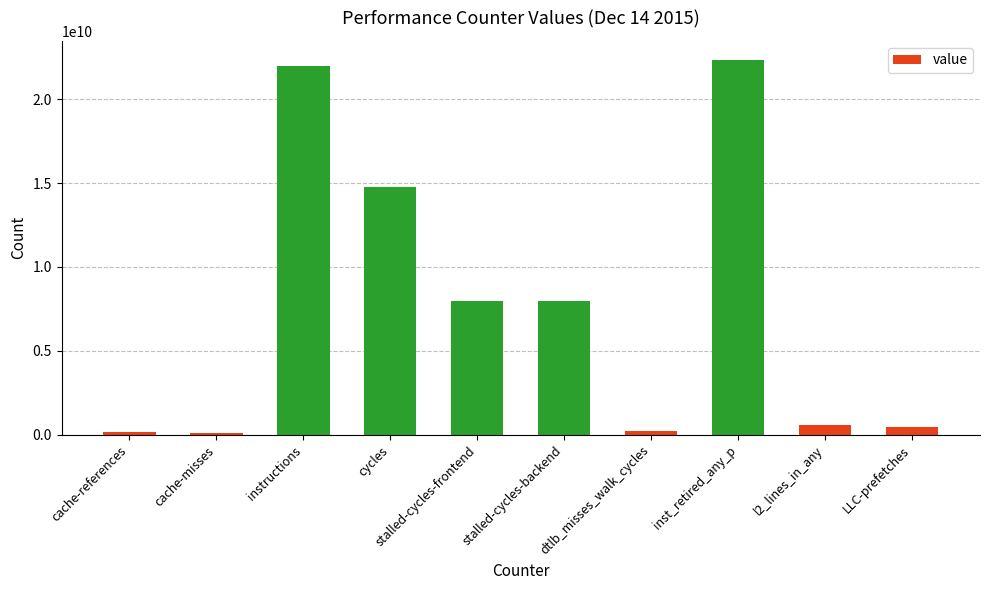

What position from the left is cycles?

4